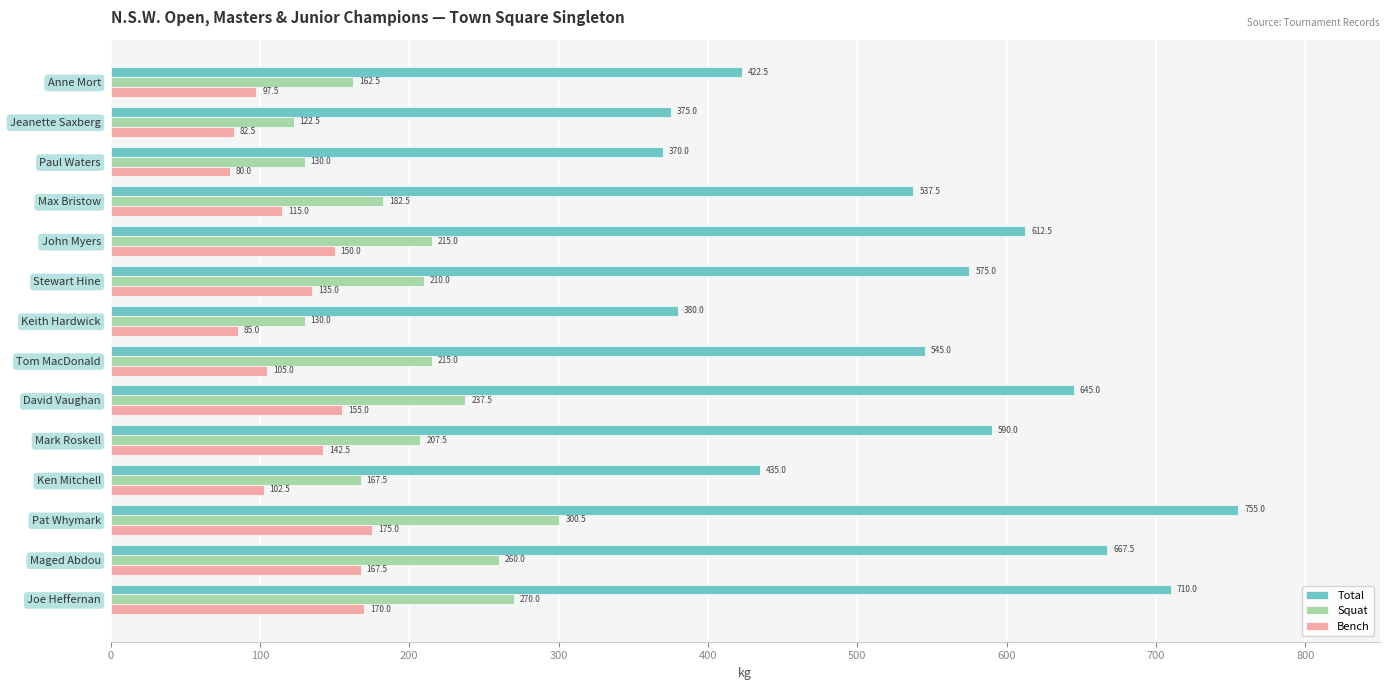

Which series has the widest spread of values?

Total